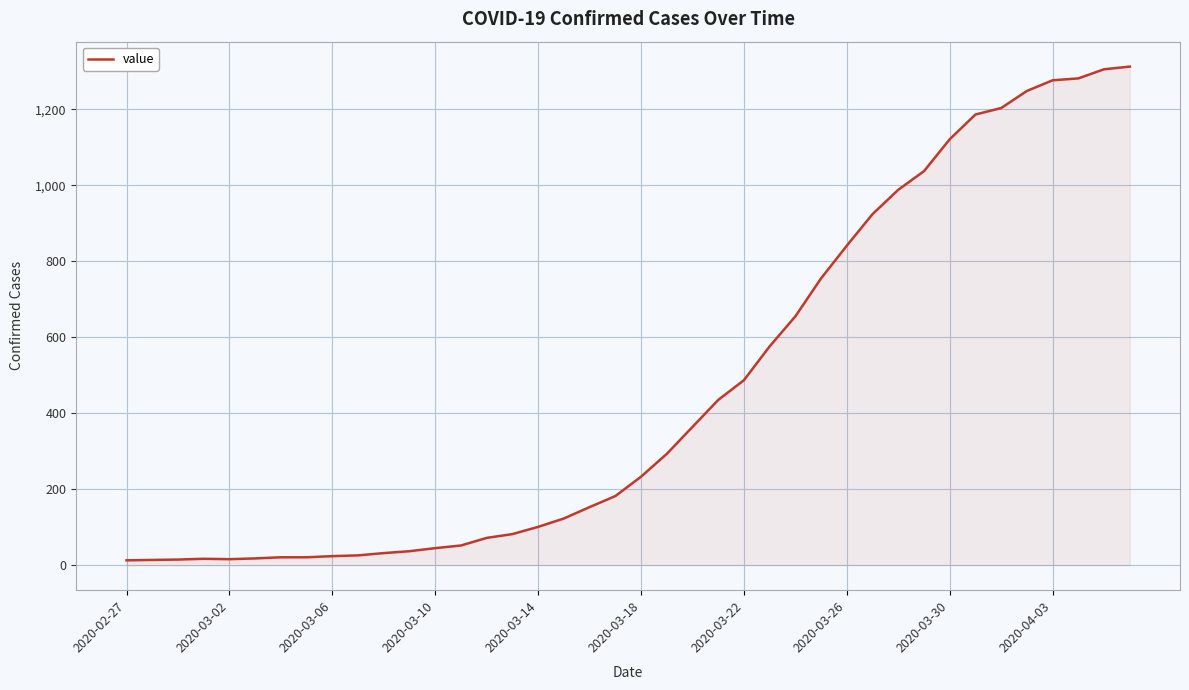

What is the maximum value shown in the chart?

1312